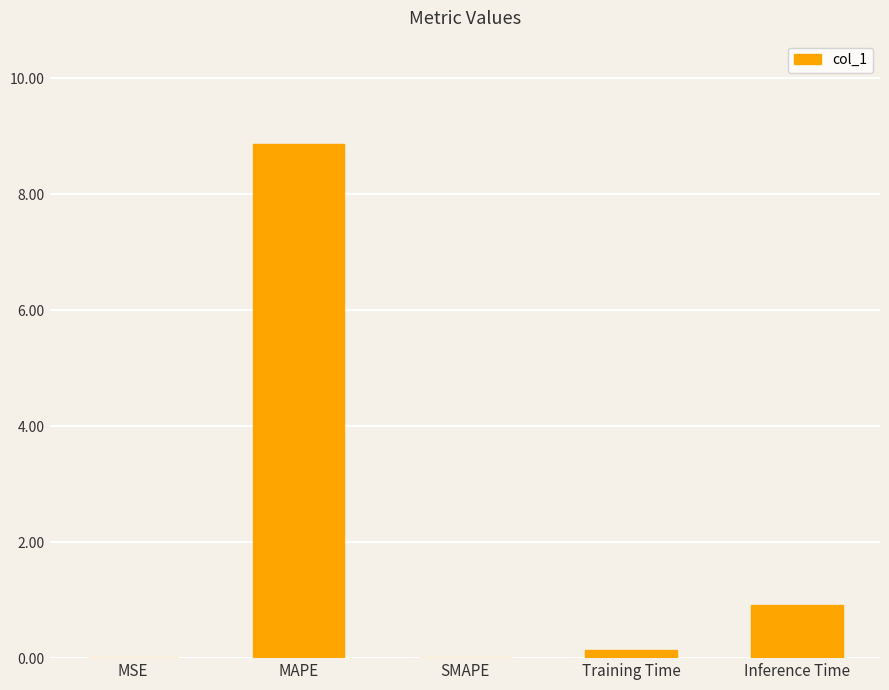

Count the number of categories in the chart.

5